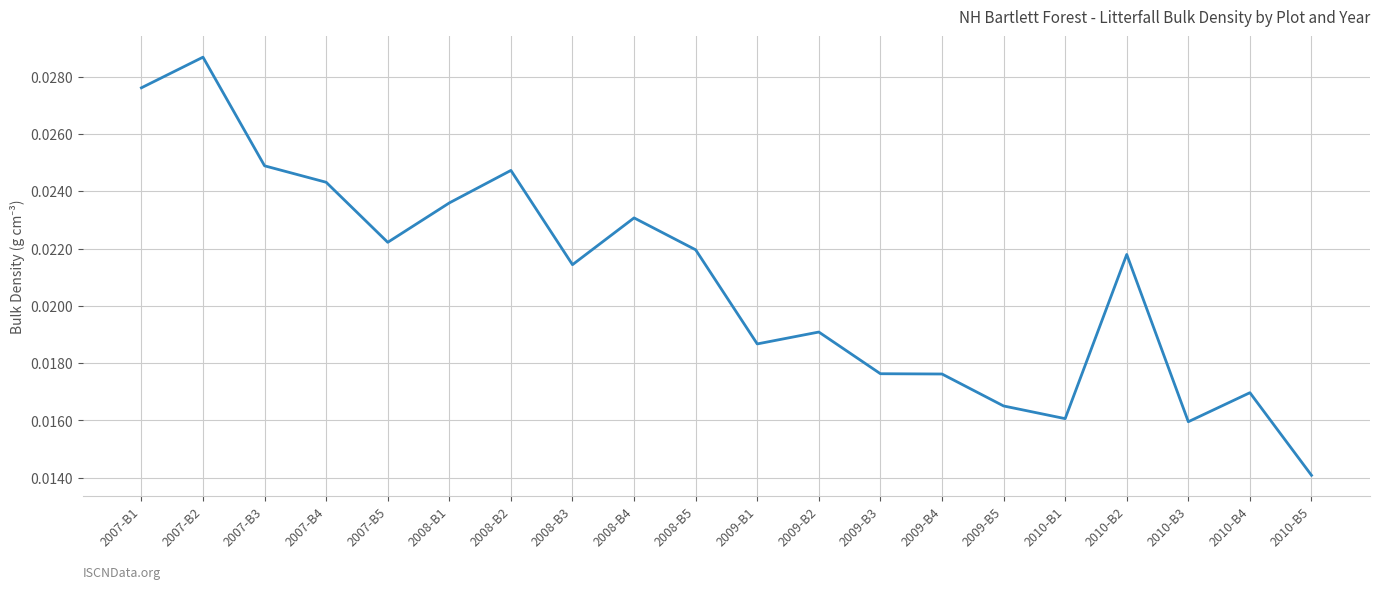

What position from the right is 2009-B1?

10